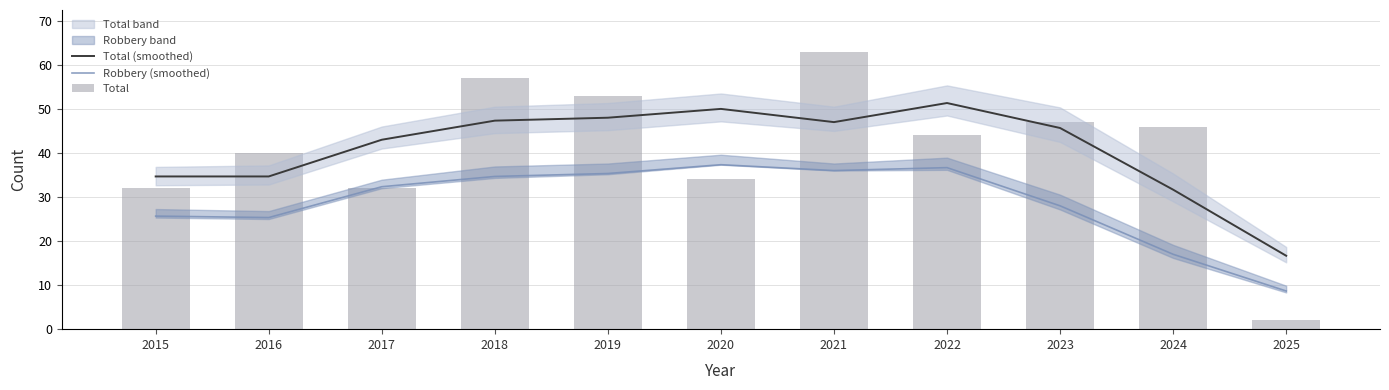

What is the difference between the maximum and second lowest values in the Total series?

31.0